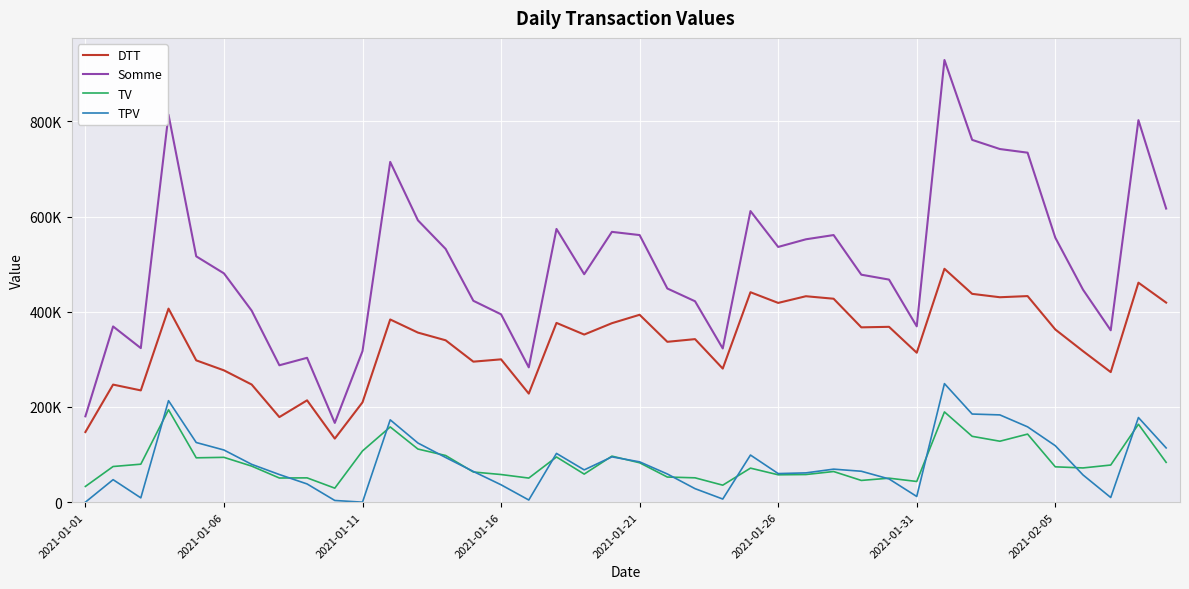

True or false: TPV and Somme cross at least once.

False